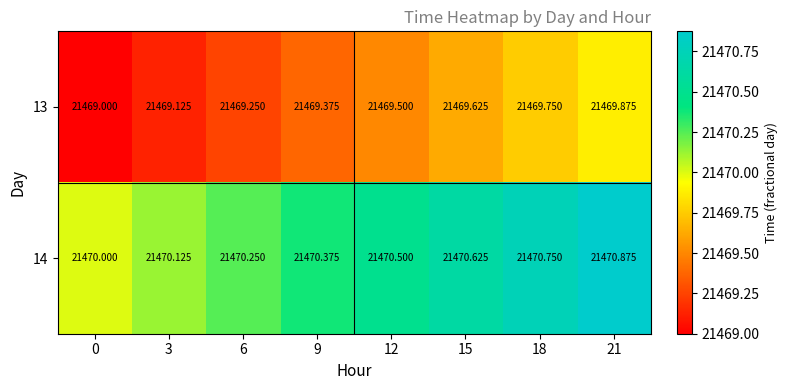

Is the value of 14 at 0 greater than the value of 13 at 21?

Yes